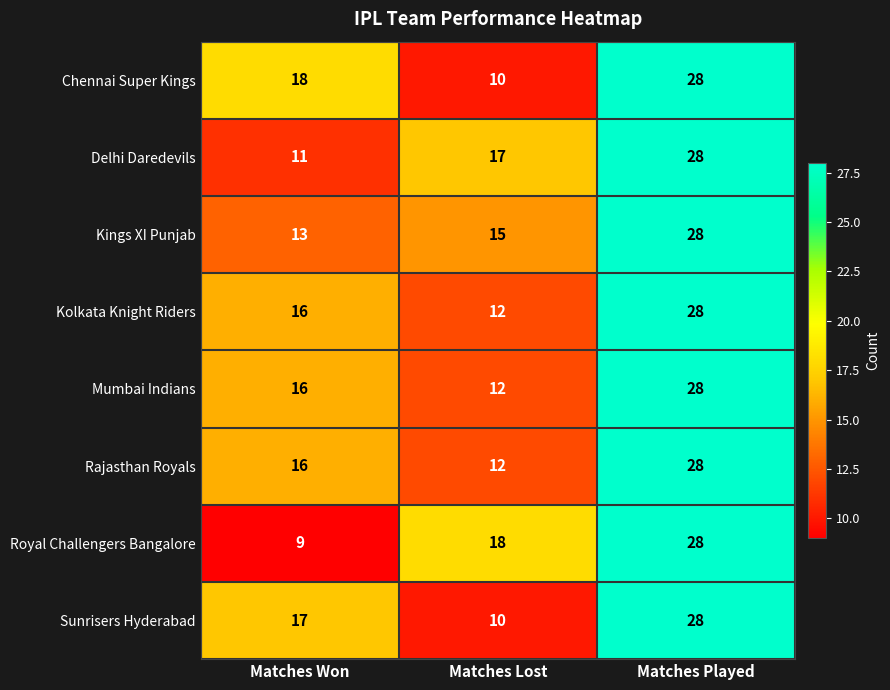

How many categories are shown in the chart?

3